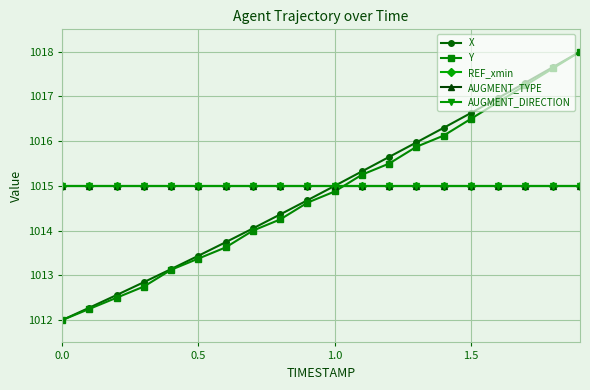

Does the chart have visible grid lines?

Yes